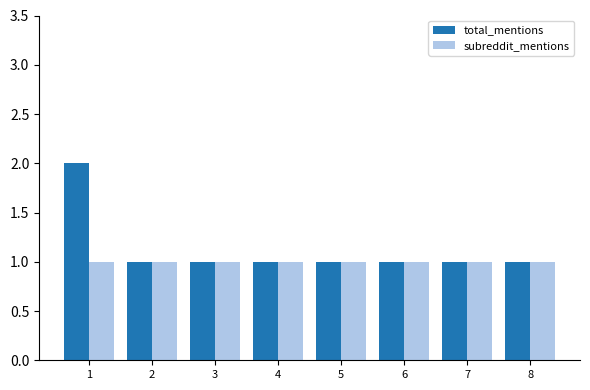

What is the approximate value of subreddit_mentions at 7?

1